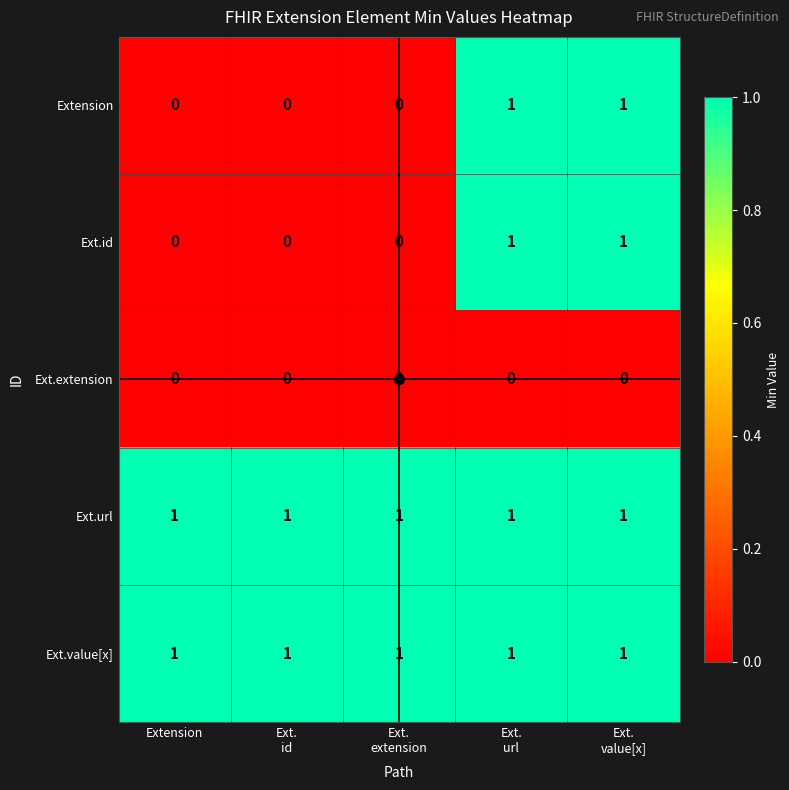

True or false: Ext.url has a value of 1 at Extension.

True